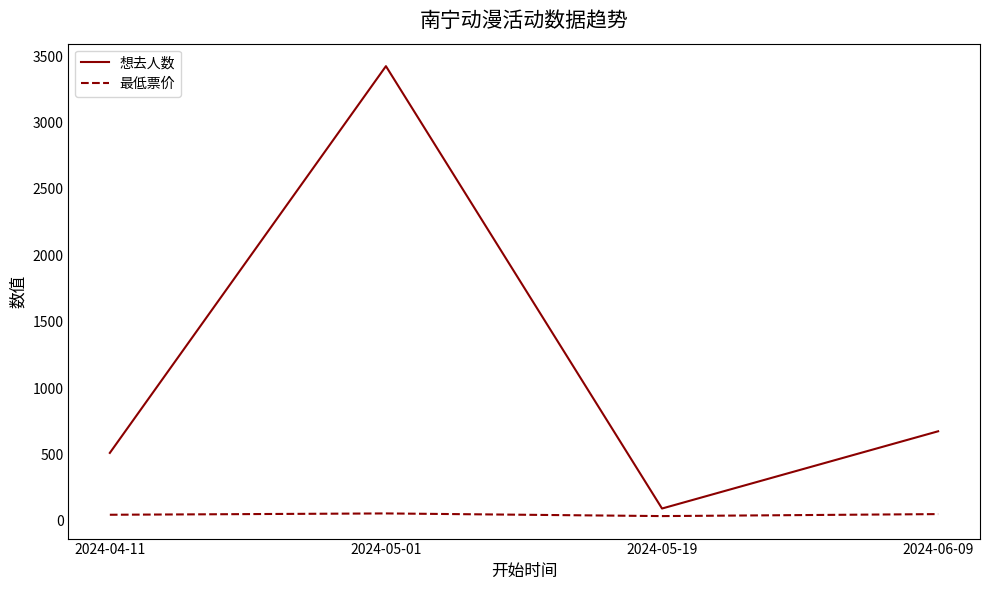

How many interior local valleys does the 想去人数 series have?

1